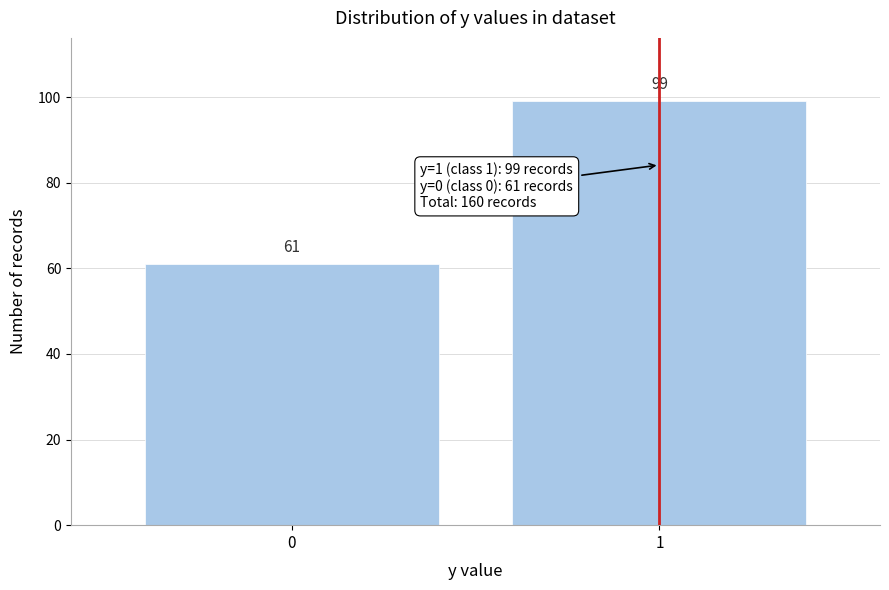

Reading left to right, transcribe all the data shown in this chart.

61	99